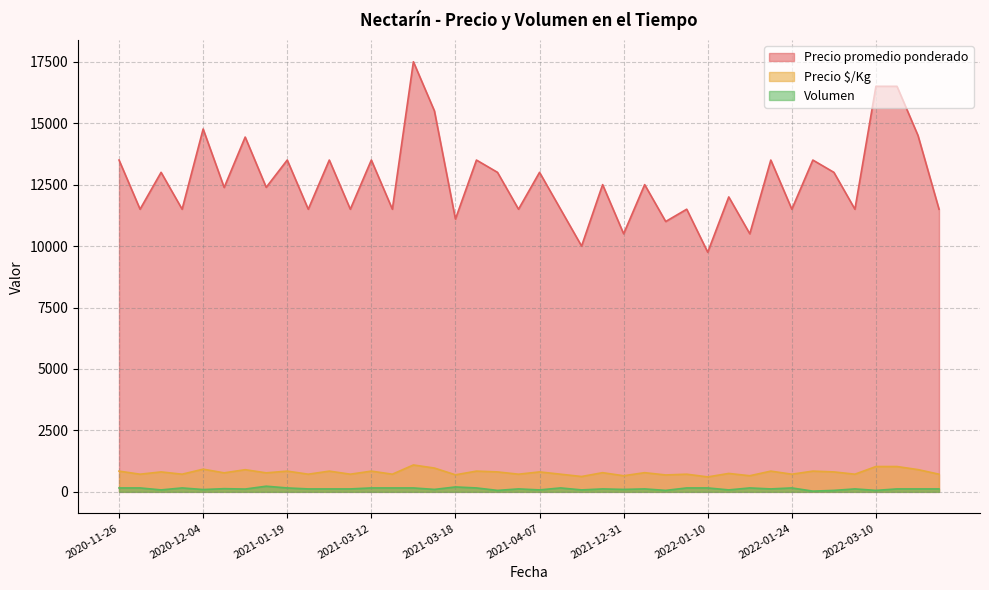

Rank the series by their maximum value, from lowest to highest.

Volumen, Precio $/Kg, Precio promedio ponderado